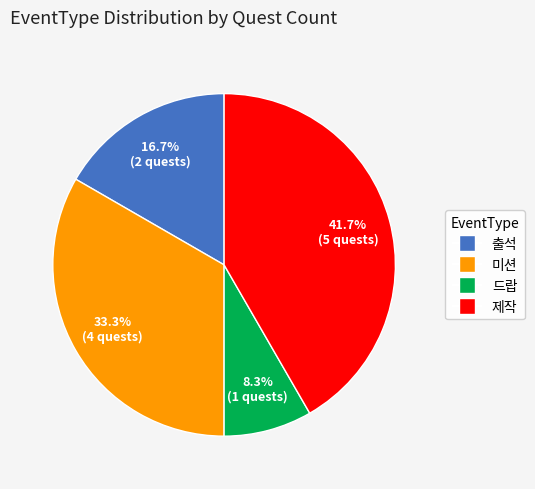

The 출석 slice represents 17% of the pie. True or false?

True